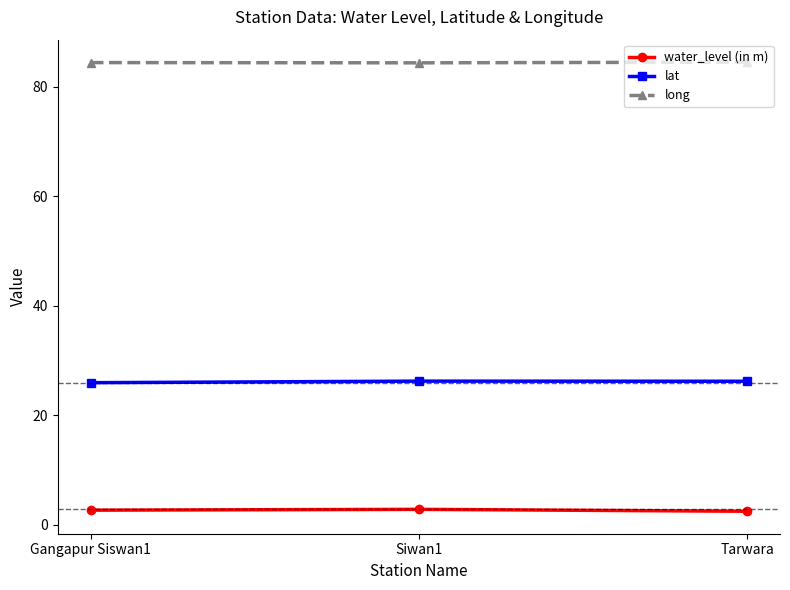

What is the difference between the highest and lowest values at Tarwara?

82.0